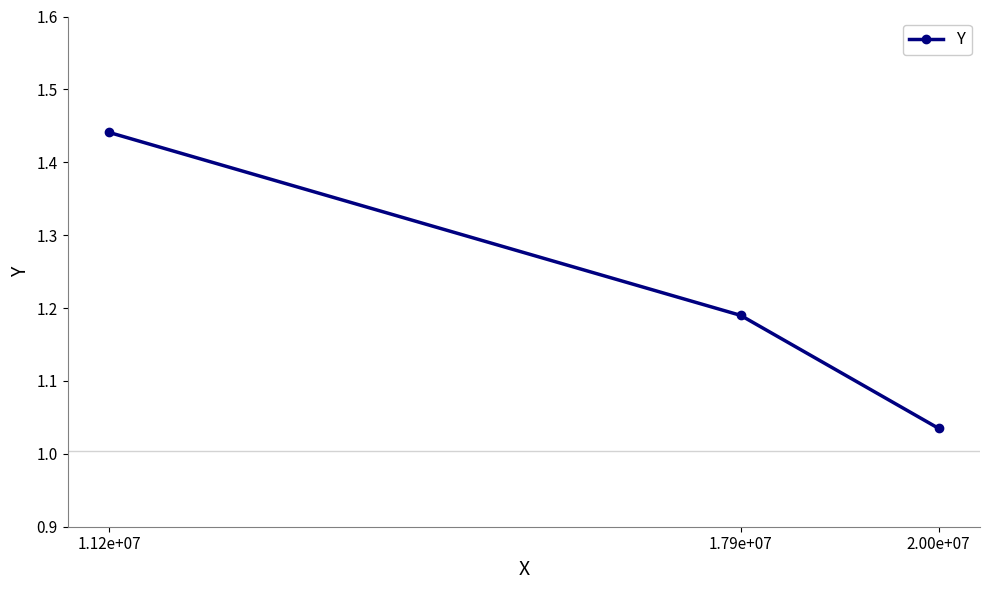

List the labels in order of value, largest first.

1.12e+07, 1.79e+07, 2.00e+07